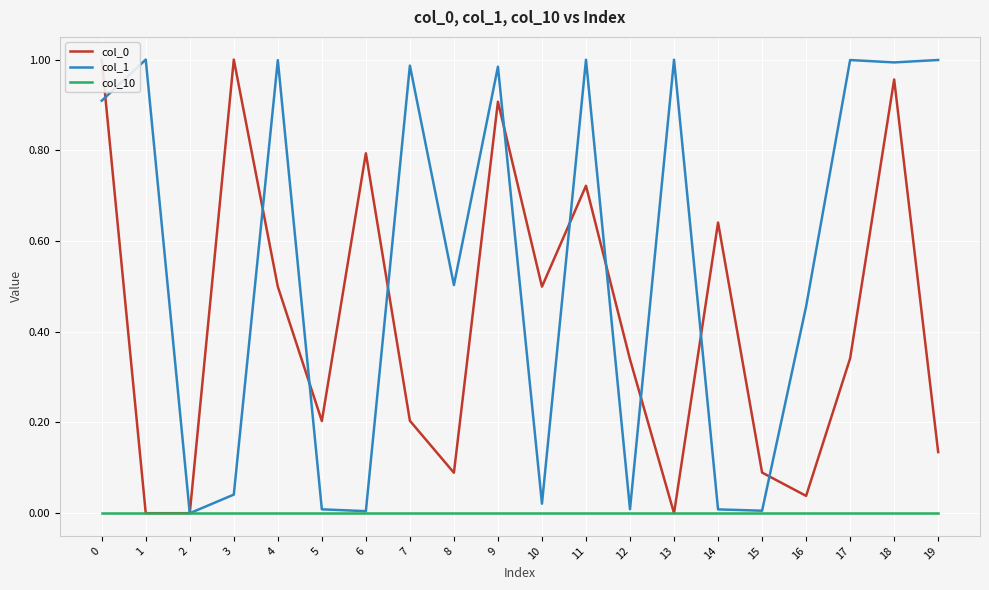

Is this an area chart (filled region under the line)?

No